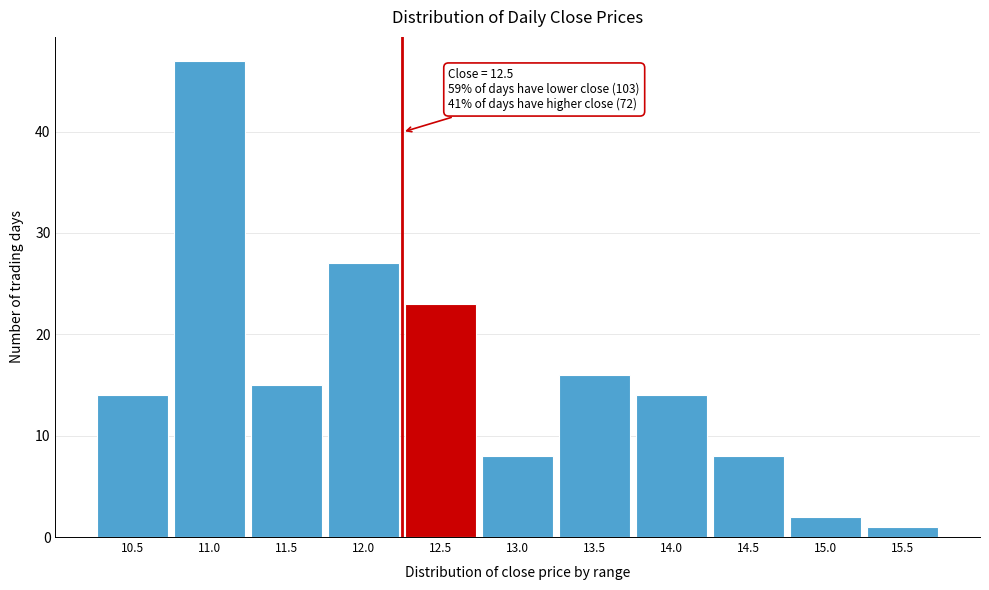

Reading left to right, list all the values displayed in this chart.

14	47	15	27	23	8	16	14	8	2	1